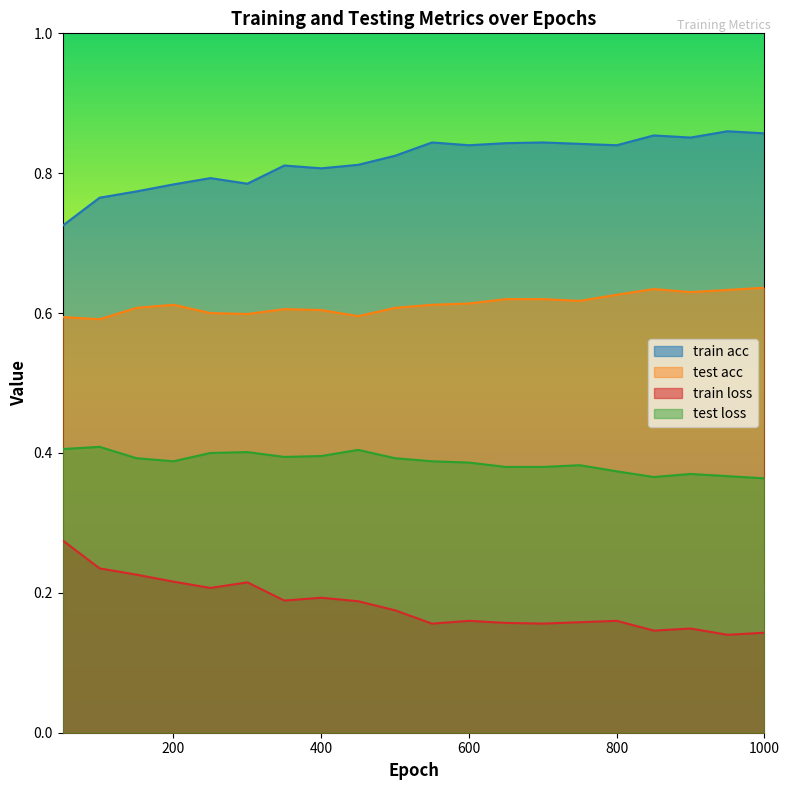

How many lines are shown in the chart?

4